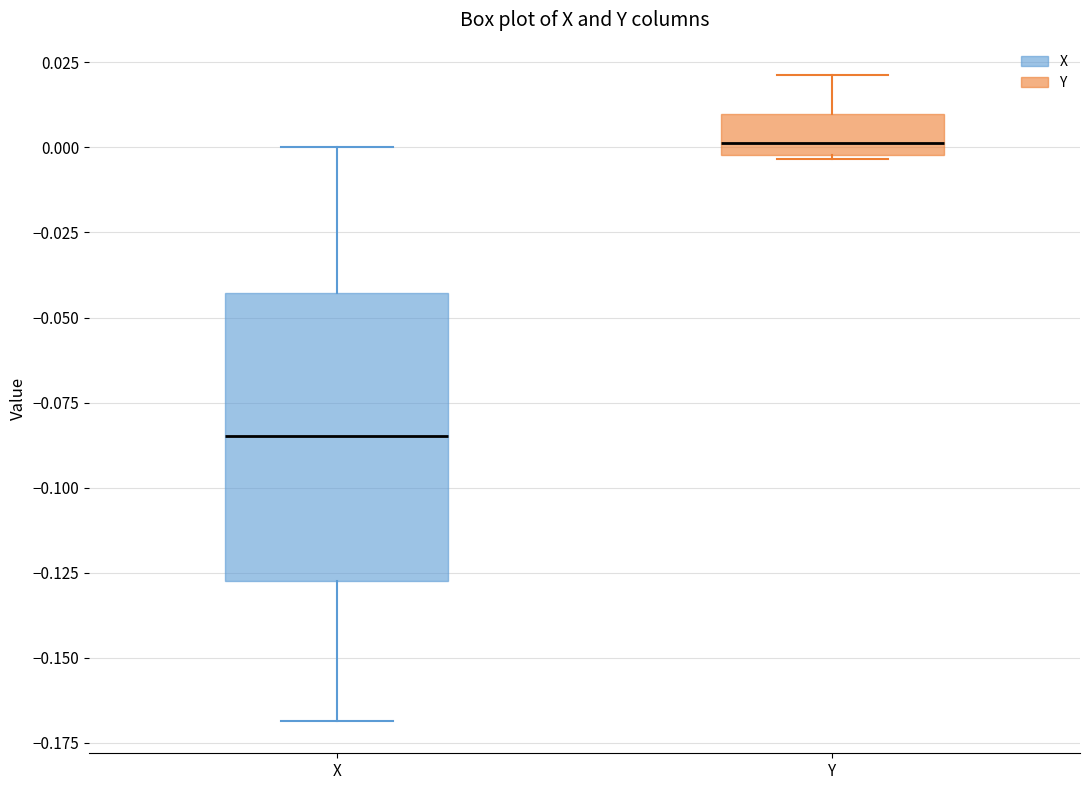

Which box has the highest median line?

Y